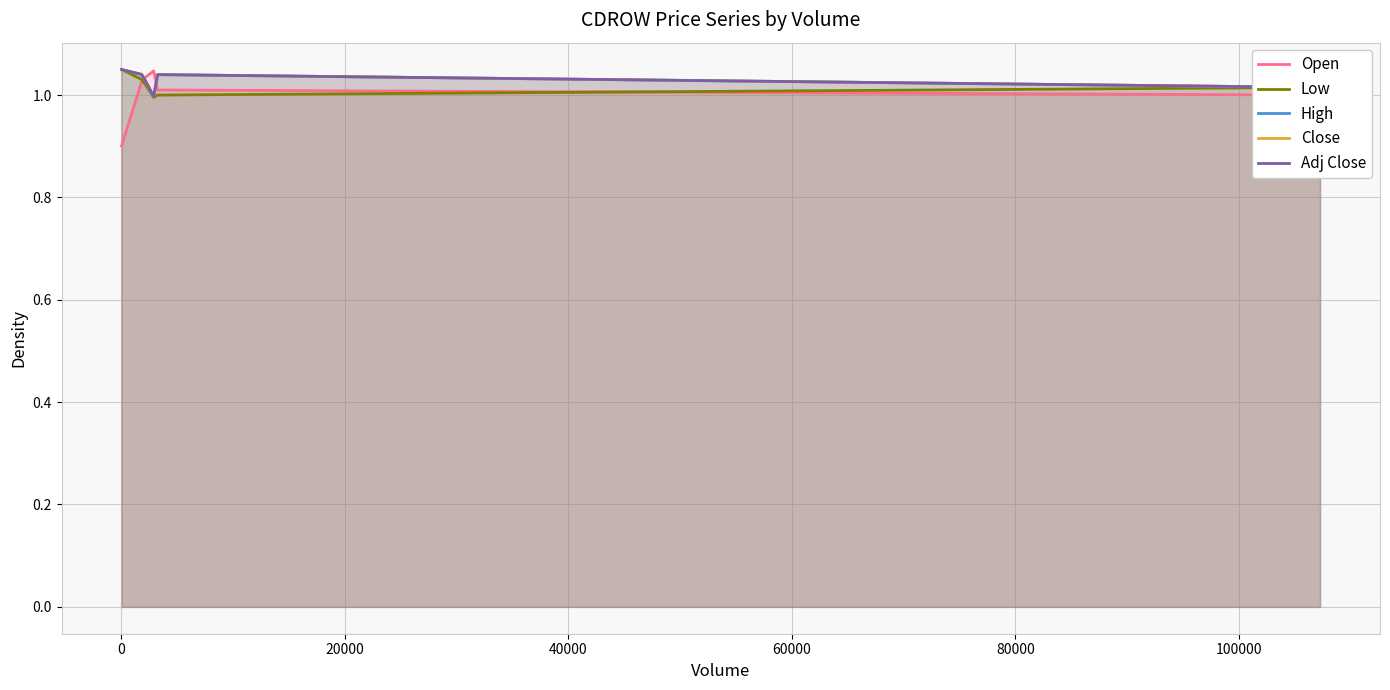

True or false: Adj Close and Open cross at least once.

True